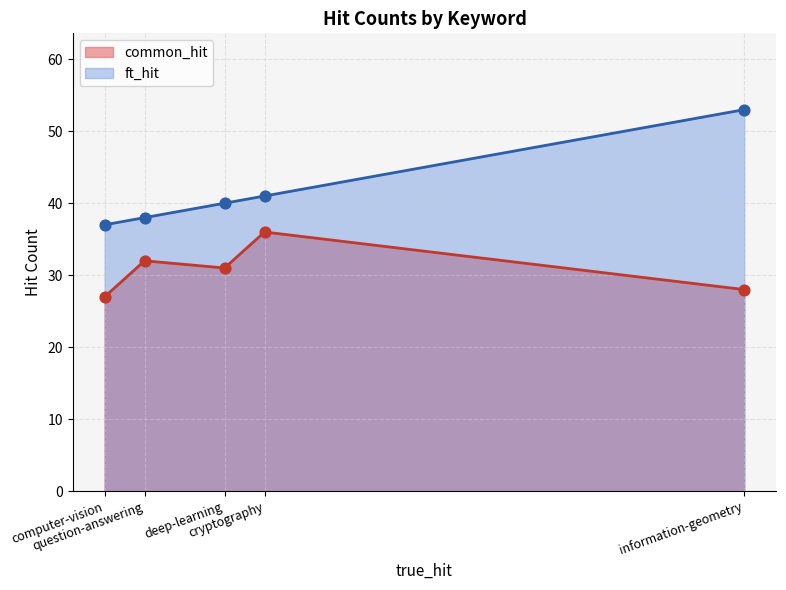

Which series has the largest total across all categories?

ft_hit